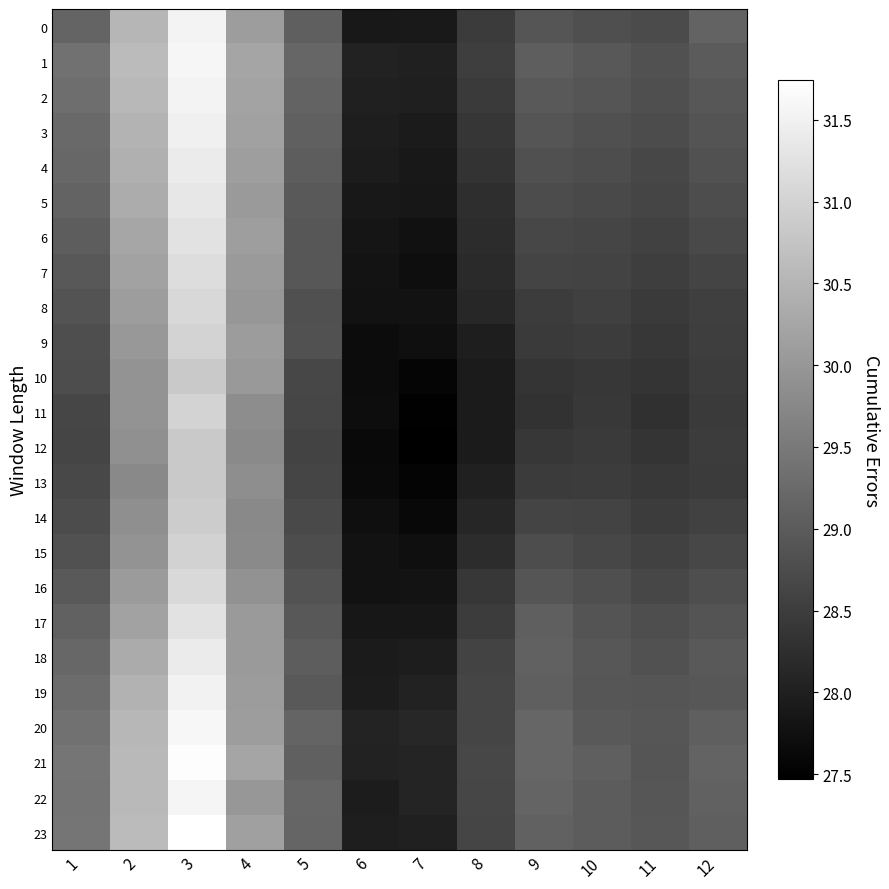

Rank the series by their maximum value, from highest to lowest.

23, 21, 20, 1, 22, 0, 2, 19, 3, 4, 18, 5, 6, 17, 7, 16, 8, 9, 11, 15, 14, 10, 12, 13